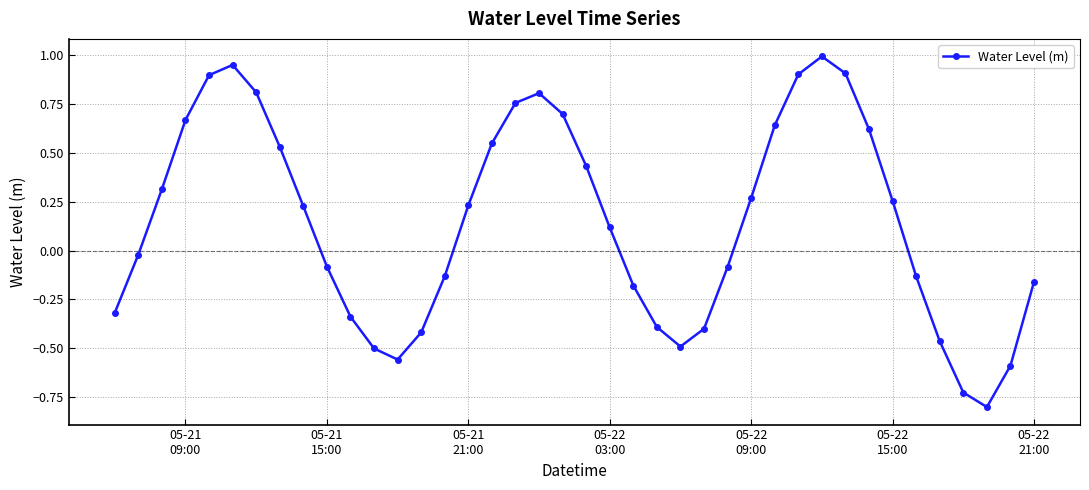

How many interior local peaks (higher than both neighbors) does the data have?

3